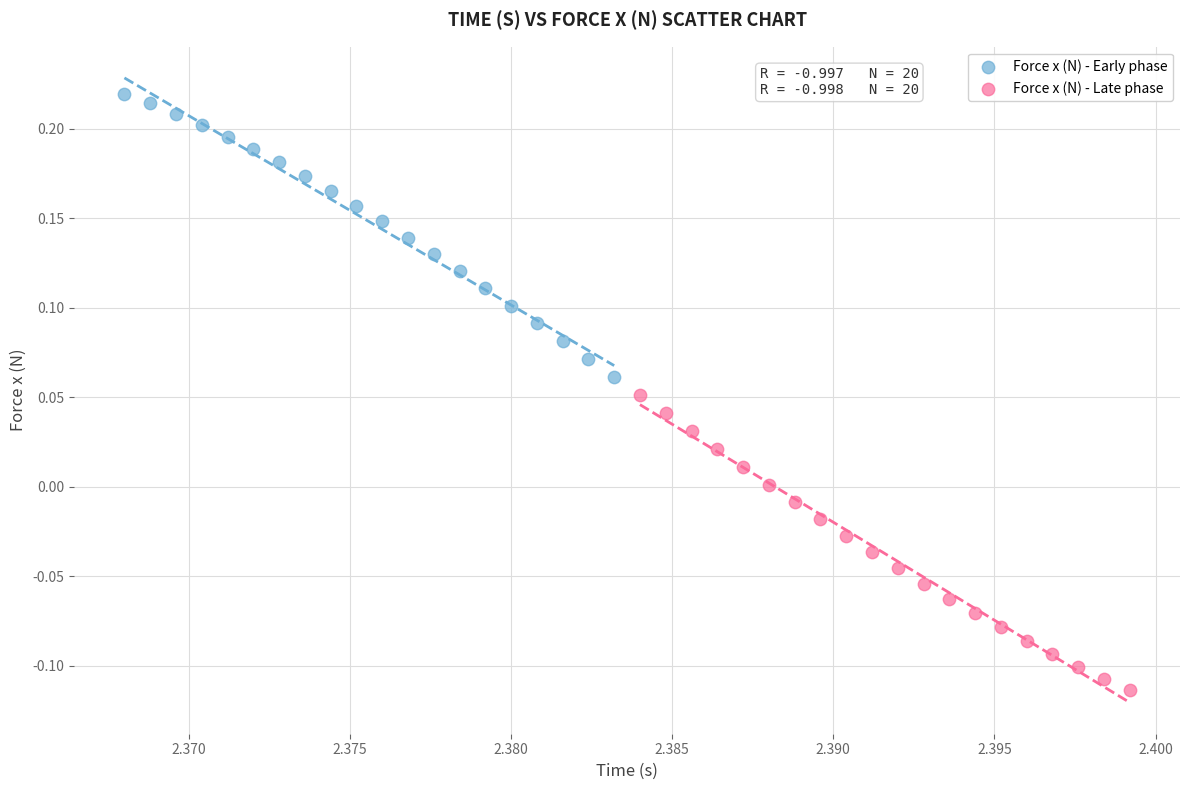

Which series has the widest spread of Y values?

Force x (N) - Late phase